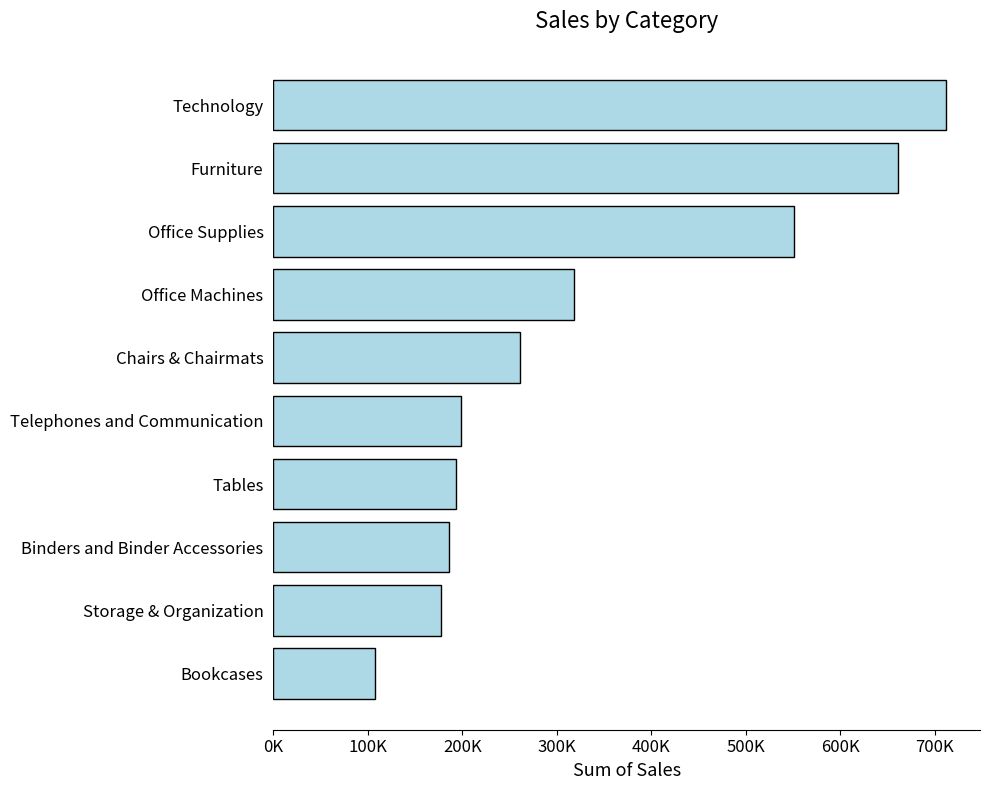

Does the chart contain any negative values?

No